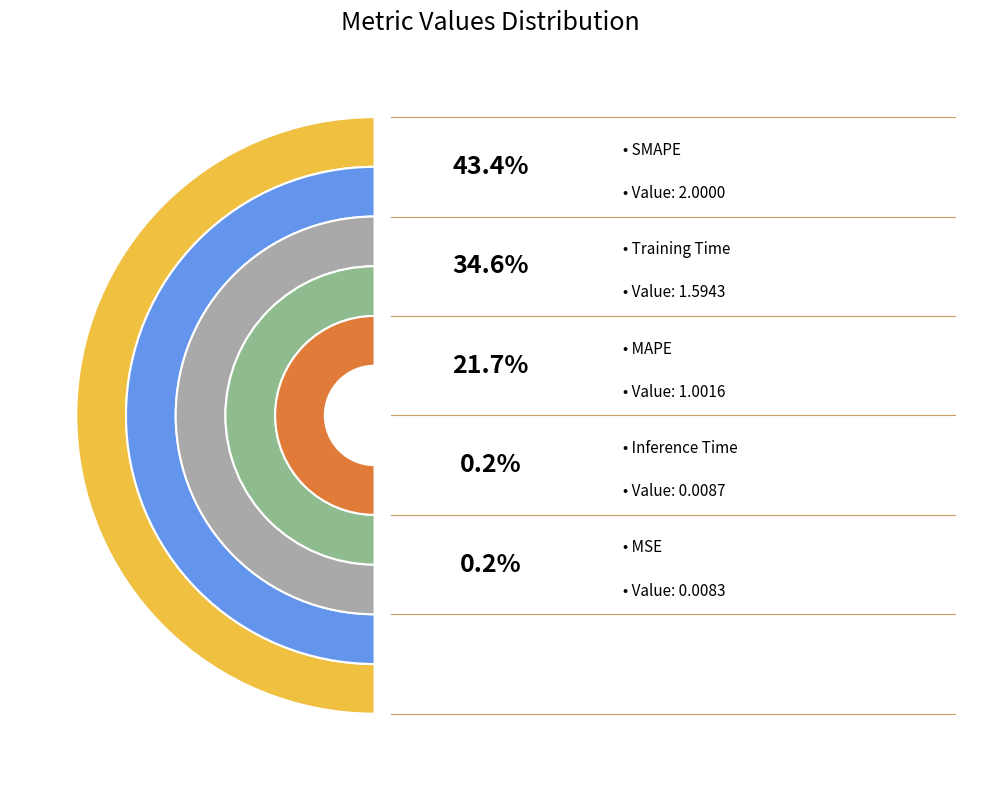

What percentage is the MAPE slice, to the nearest percent?

22%